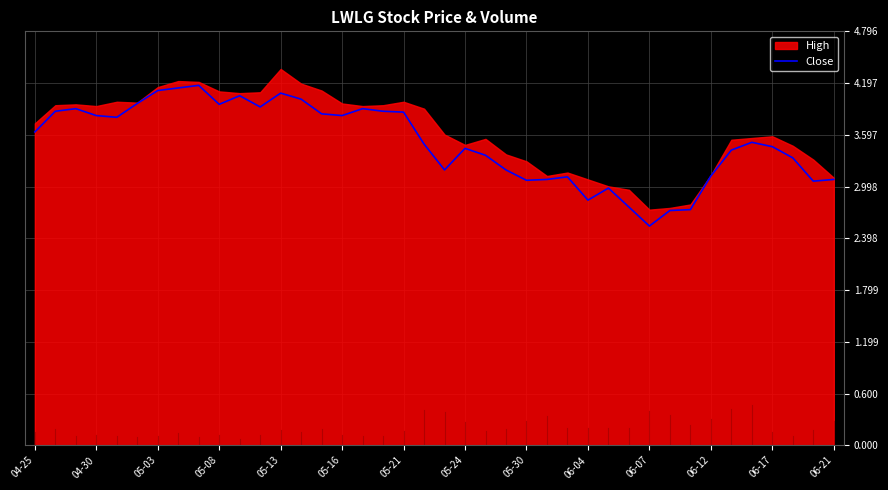

The Close series shows 4.1 at 05-13. True or false?

True